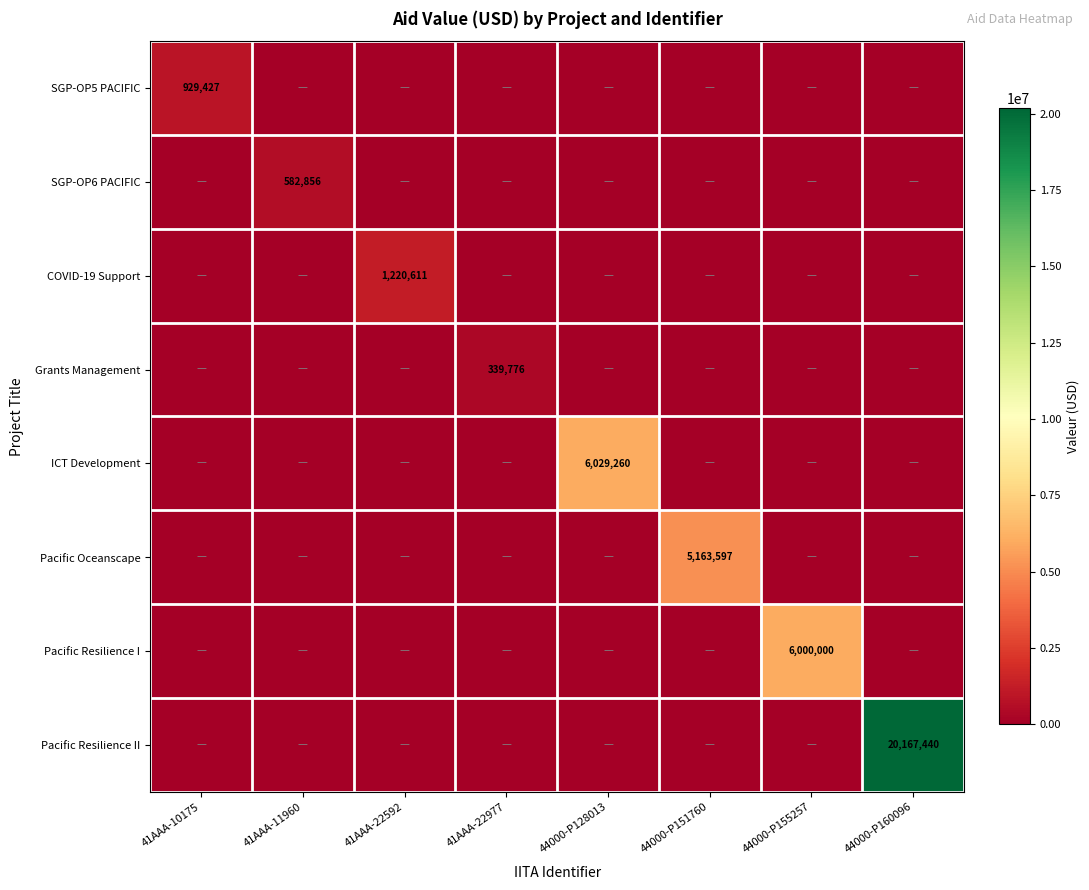

Is it true that COVID-19 Support equals 1220611 at 41AAA-22592?

True